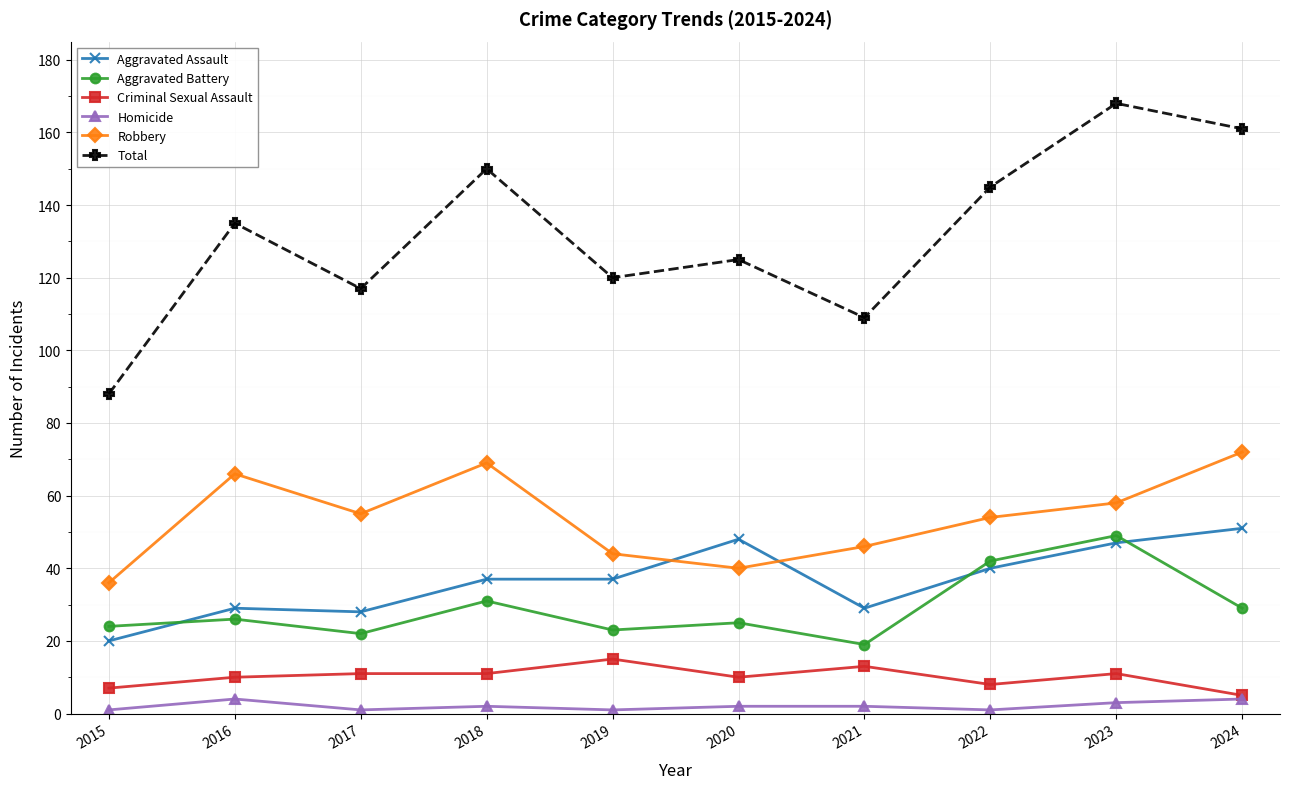

True or false: Robbery and Aggravated Battery intersect in this chart.

False